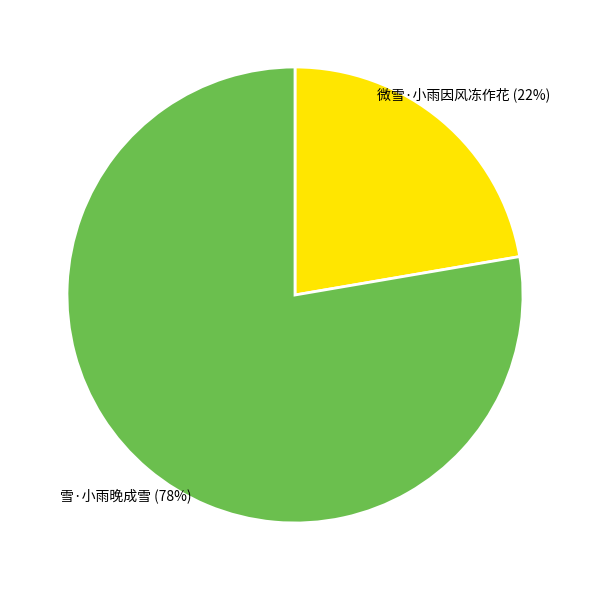

Is 微雪·小雨因风冻作花 the majority of the pie?

No